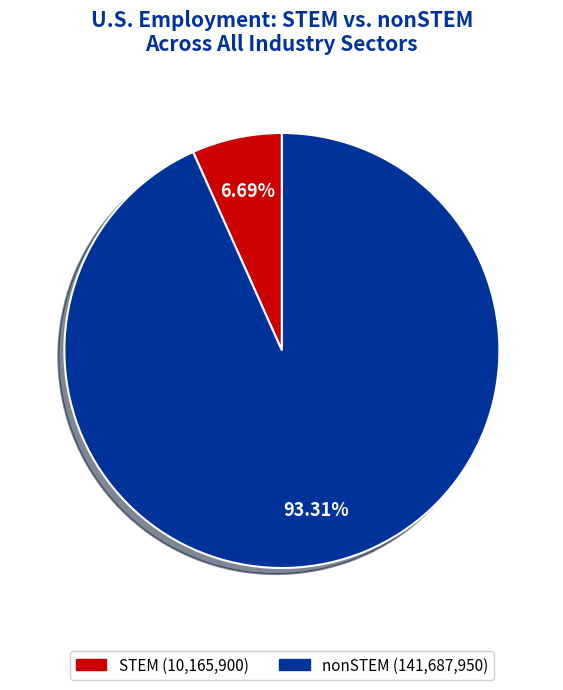

Does any single category account for the majority?

Yes